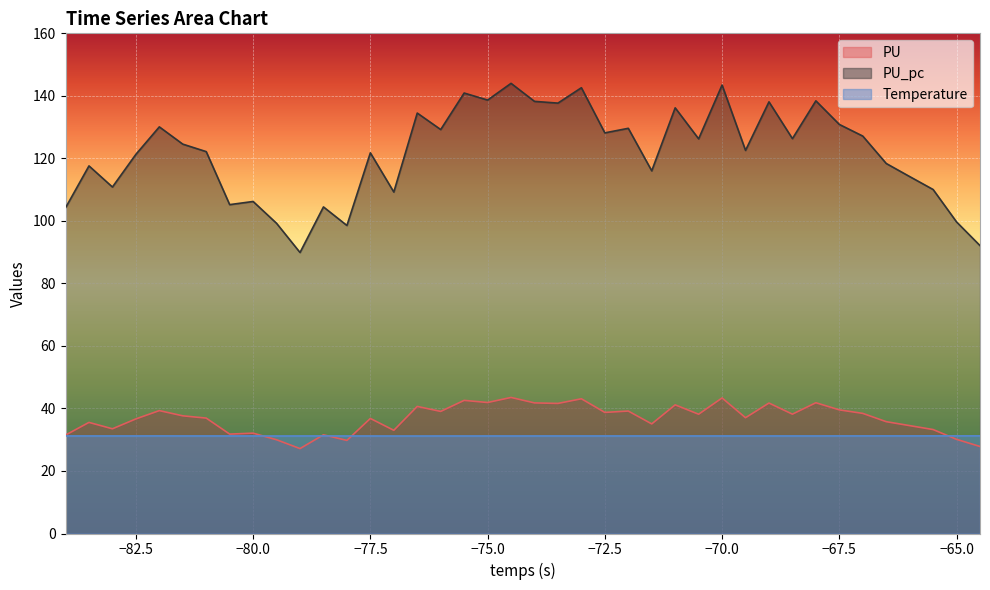

Rank the series at −67.5 from lowest to highest value.

Temperature, PU, PU_pc